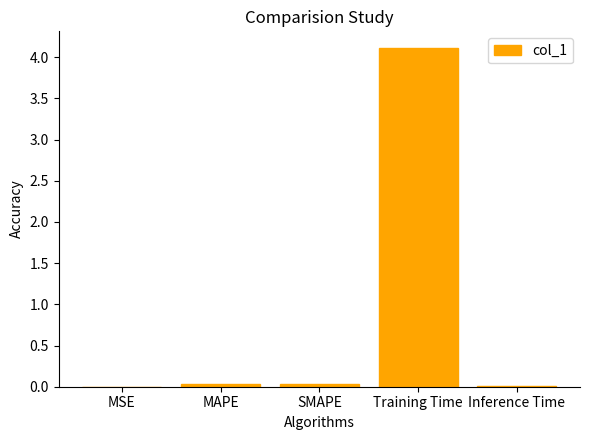

The value at Training Time is 4.1. True or false?

True